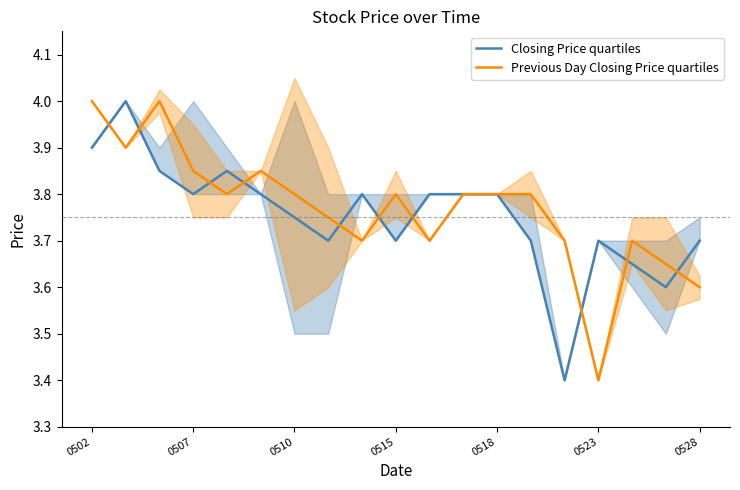

The value of Closing Price quartiles at 0510 is 5.1. True or false?

False